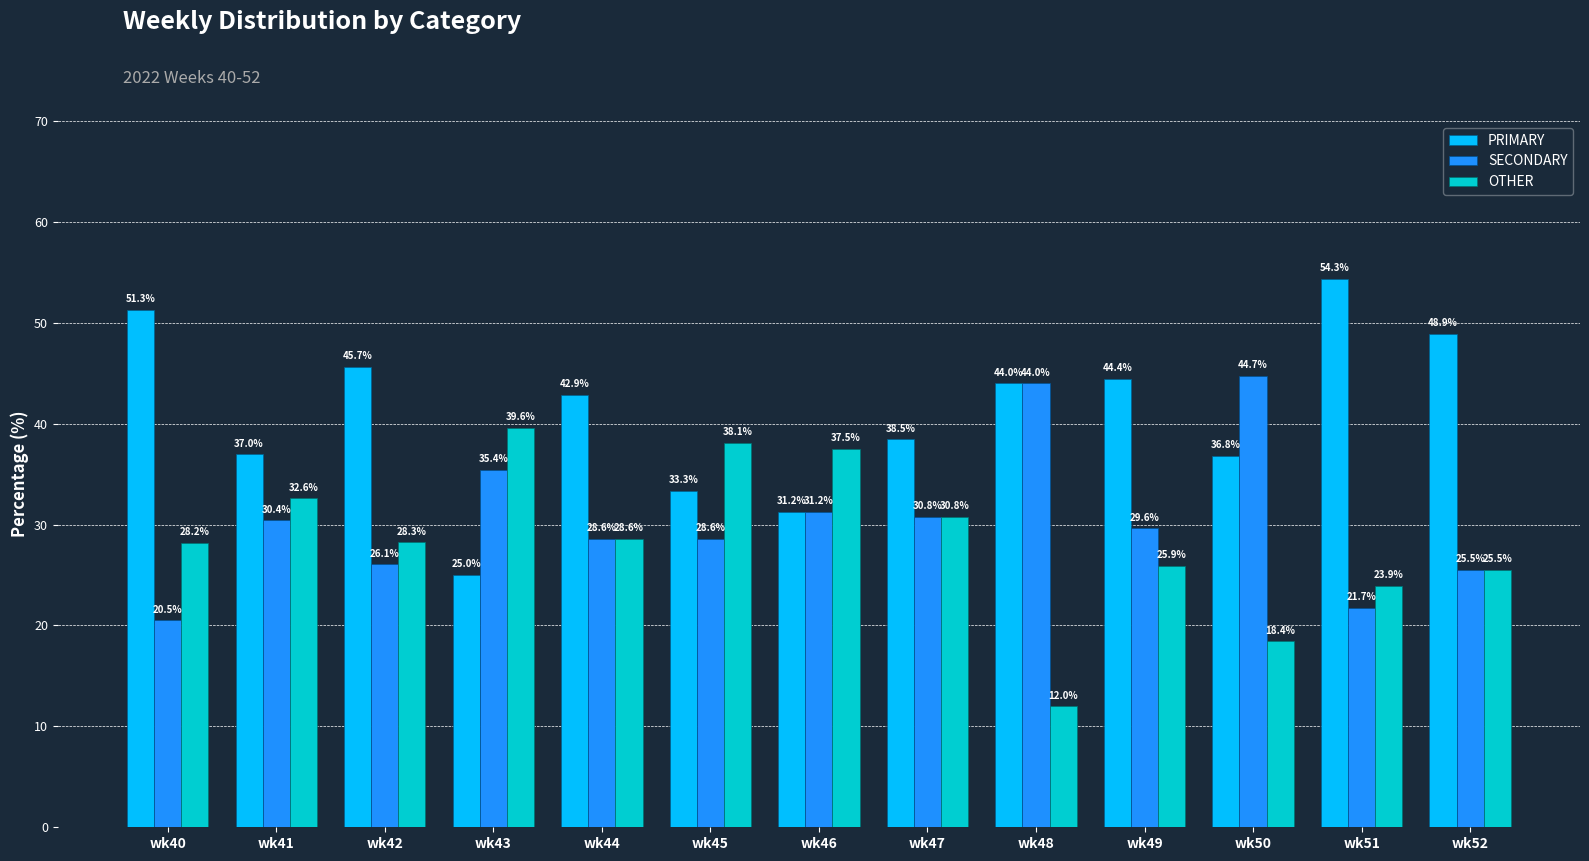

What are all the series names shown in the legend?

PRIMARY, SECONDARY, OTHER